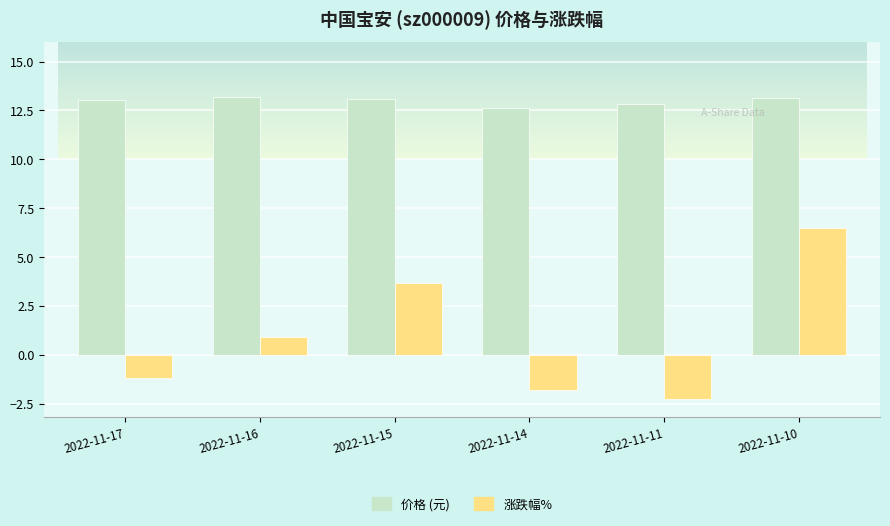

Does the chart contain any negative values?

Yes